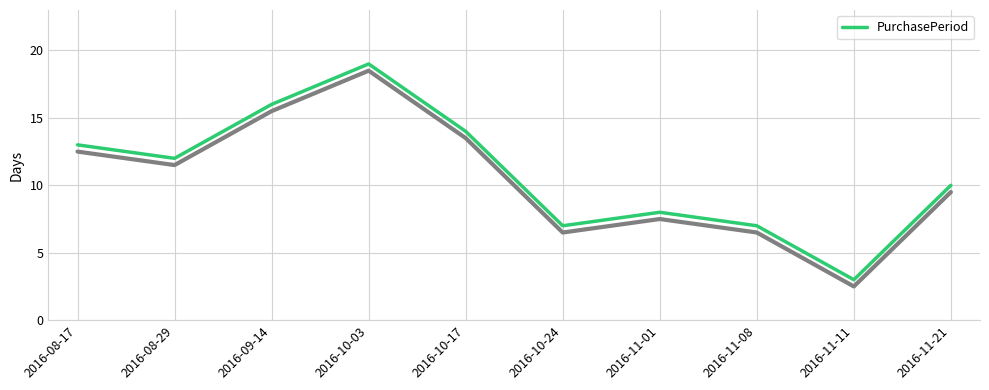

Where is the data nearest to the value 11?

2016-08-29